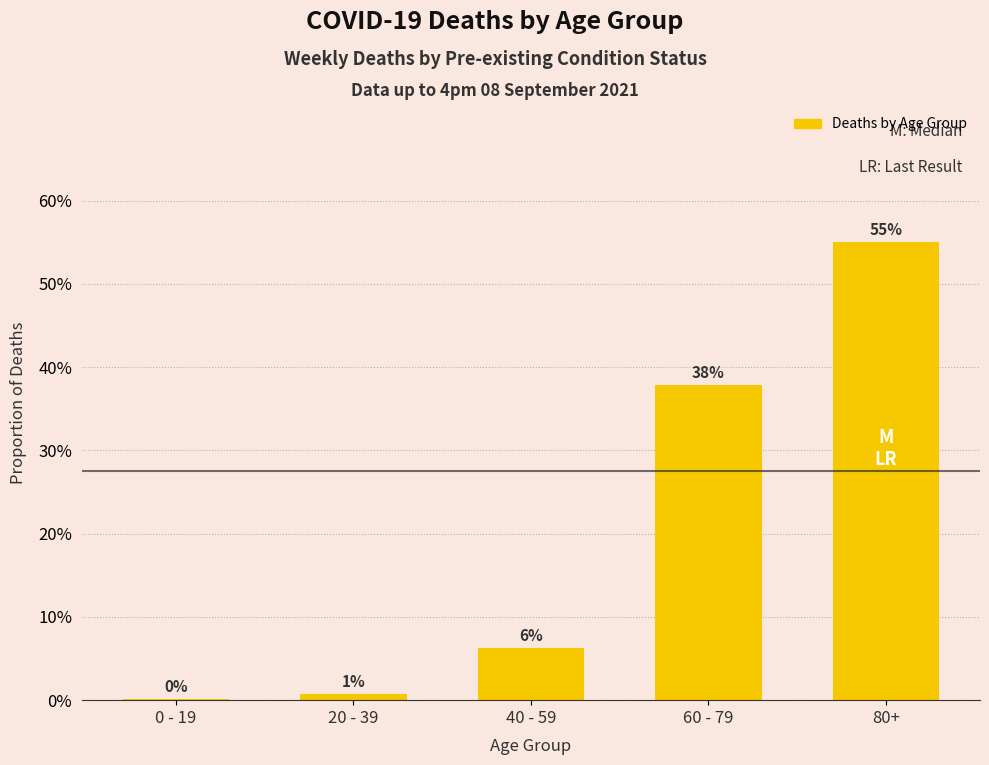

Reading left to right, transcribe all the data shown in this chart.

0 - 19=0.0	20 - 39=0.0	40 - 59=0.1	60 - 79=0.4	80+=0.5